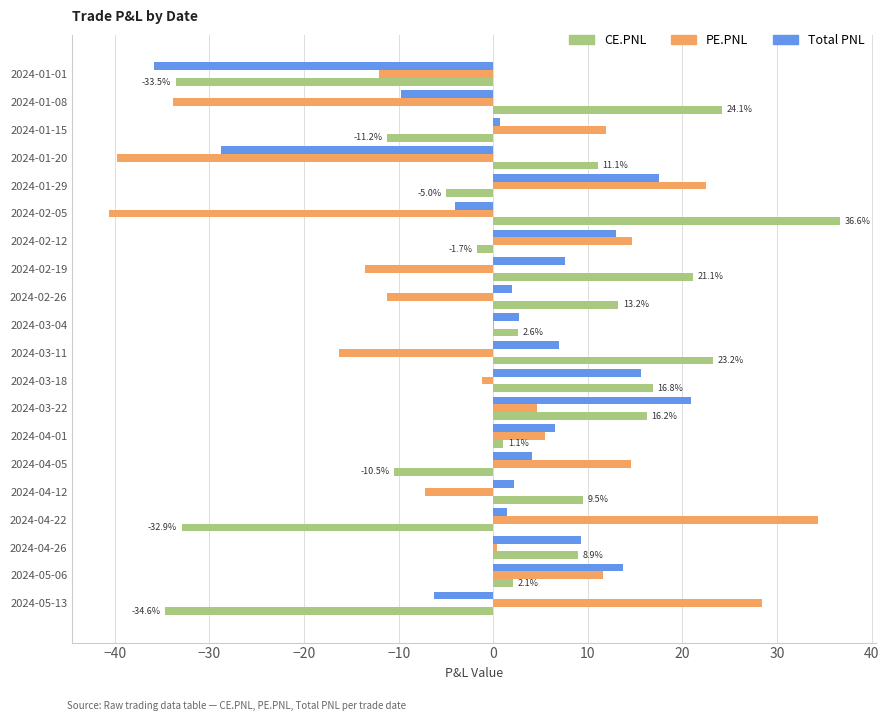

What is the sum of the Total PNL values at 2024-02-26 and 2024-01-20?

-26.8